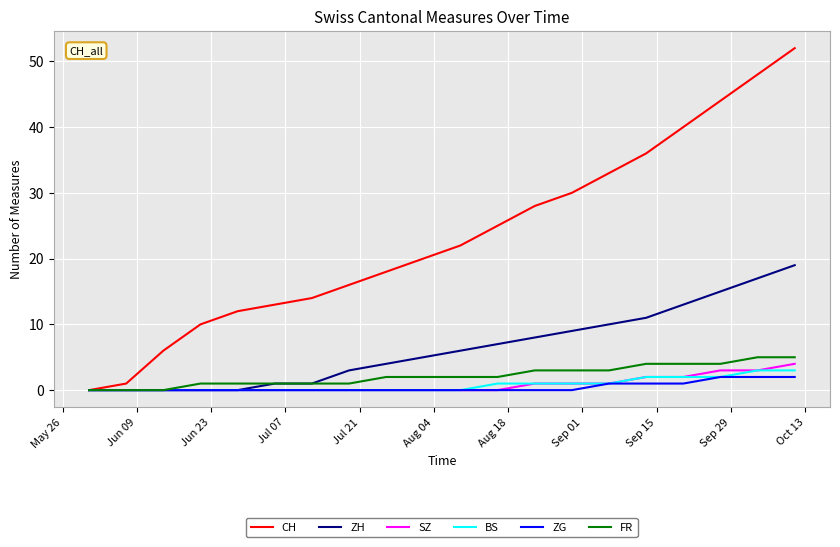

Which series has the largest range (max minus min)?

CH